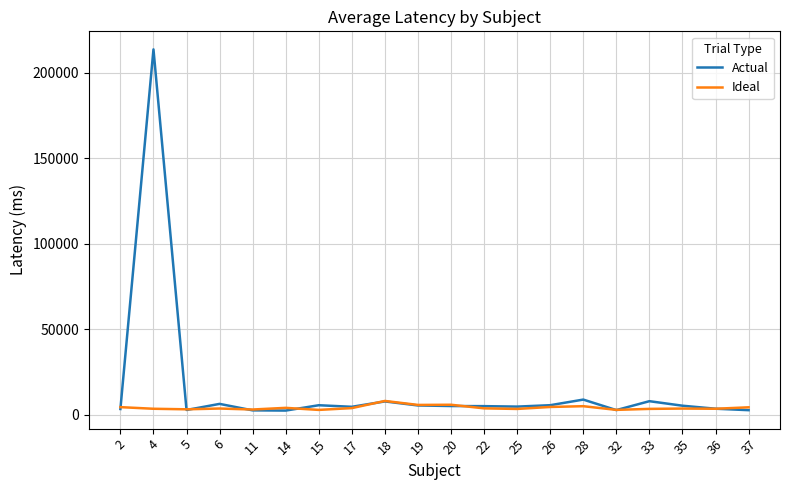

What are all the series names shown in the legend?

Actual, Ideal